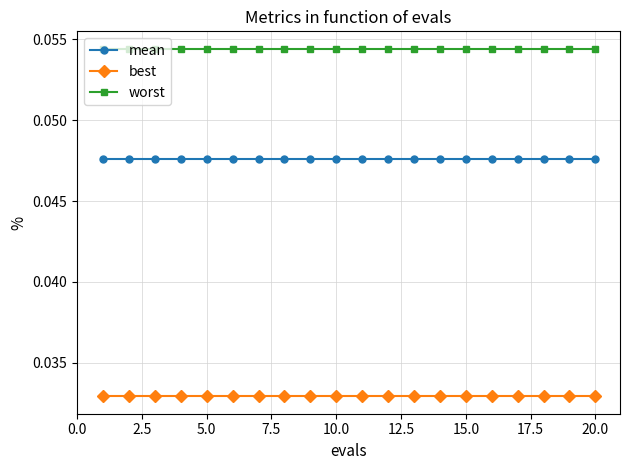

Rank the series by their average value, from highest to lowest.

worst, mean, best